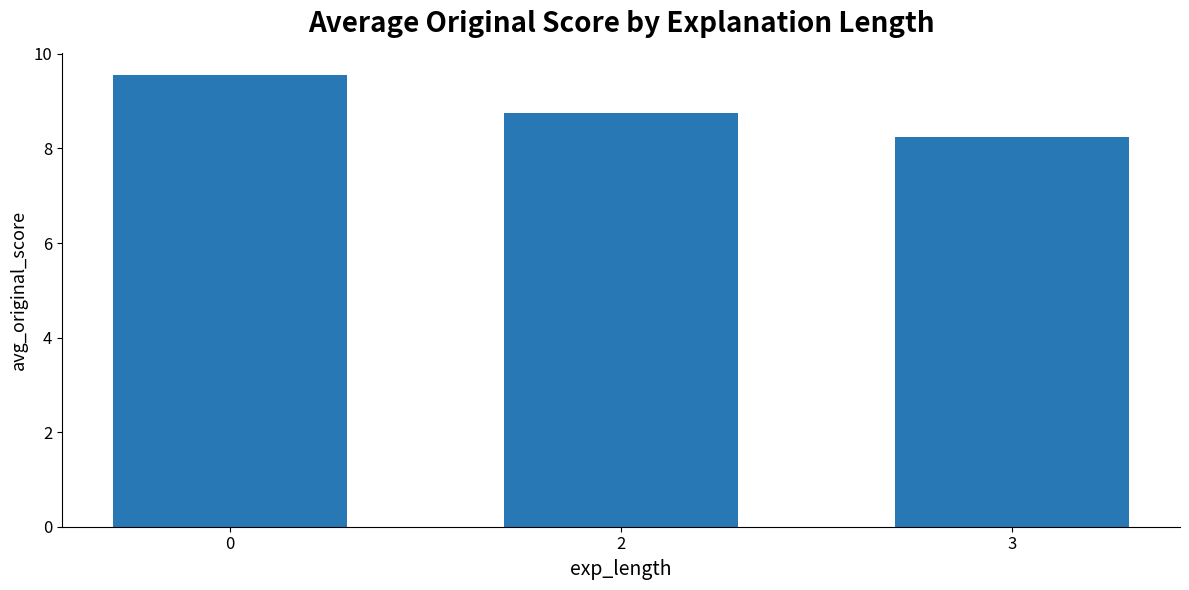

The chart shows a value of 8.2 at 3. True or false?

True